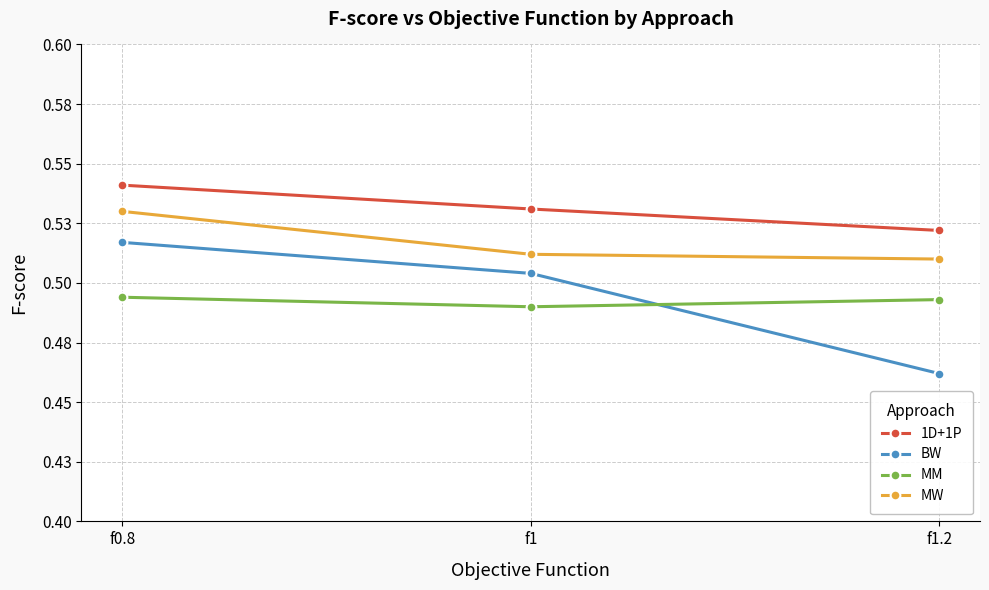

At f0.8, list the series in order from smallest to largest.

MM, BW, MW, 1D+1P